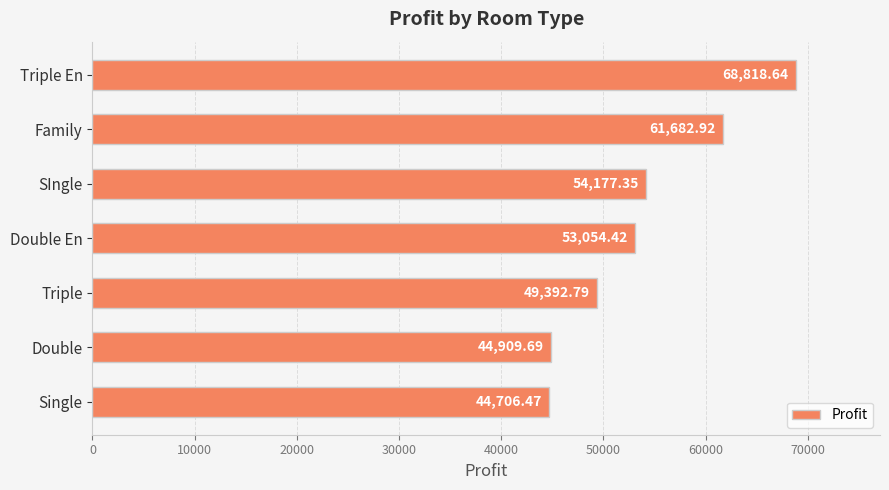

At which label is the value closest to 56762?

SIngle